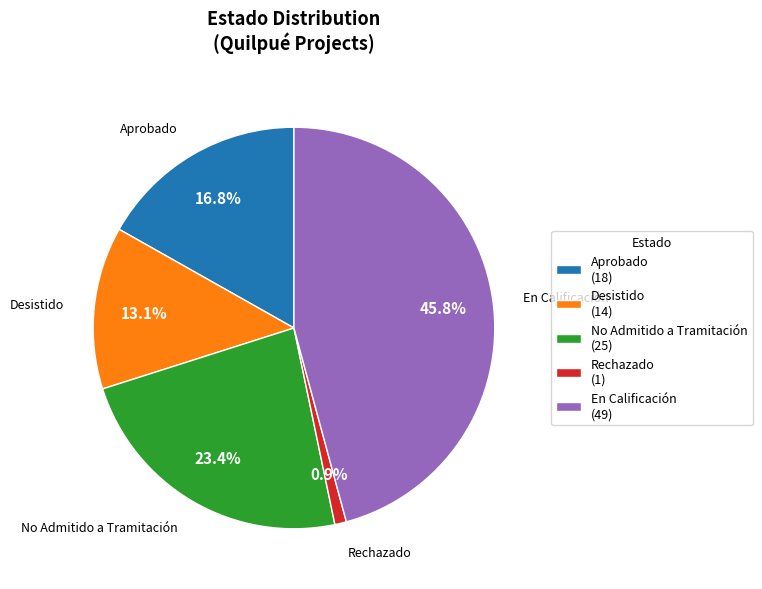

What is the ratio of the value at Aprobado (18) to the value at Desistido (14)?

1.3